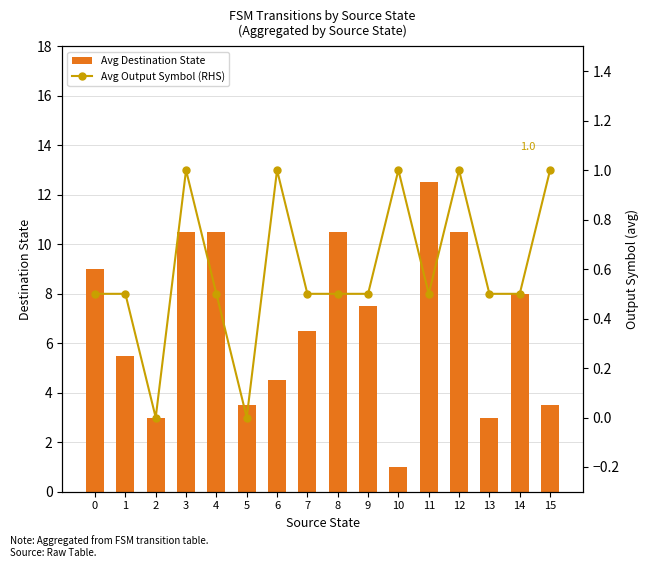

The value of Avg Destination State at 7 is 6.5. True or false?

True